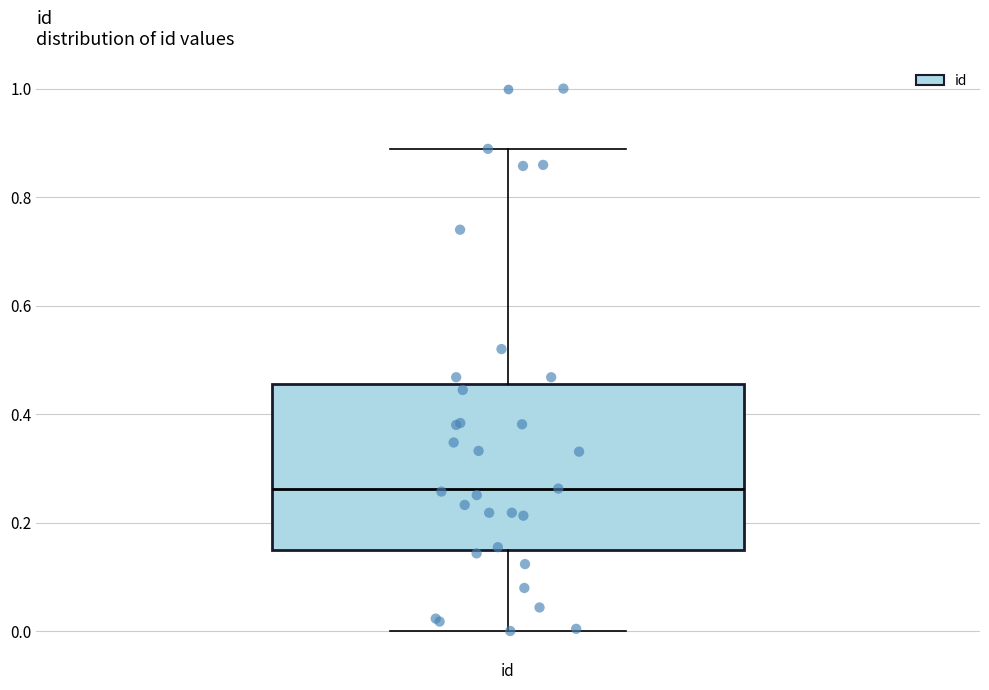

Where is the lower edge of the box for id on the y-axis? The values are not printed on the chart, so give them approximately, as read against the axis.

0.14